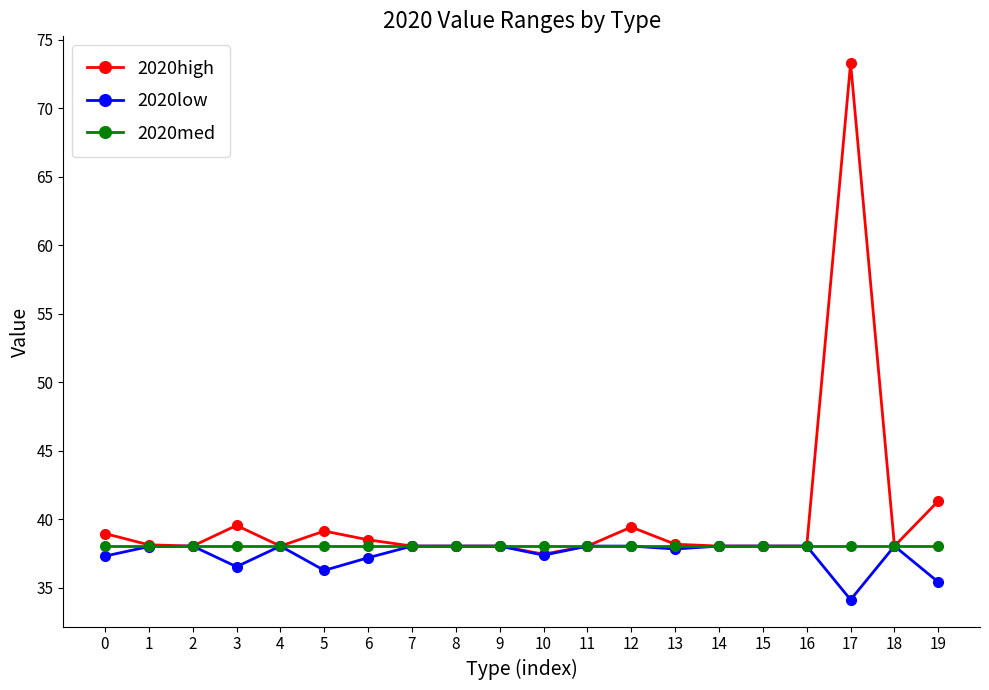

Which series has the widest spread of values?

2020high